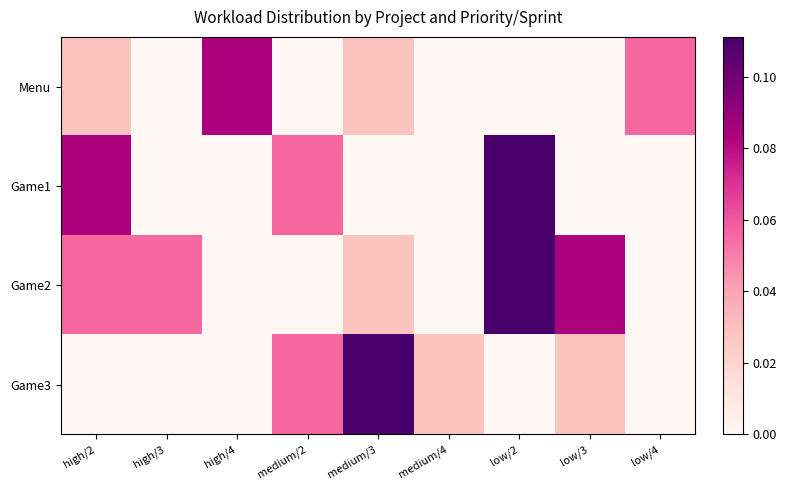

Rank the series by their average value, from lowest to highest.

Menu, Game3, Game1, Game2